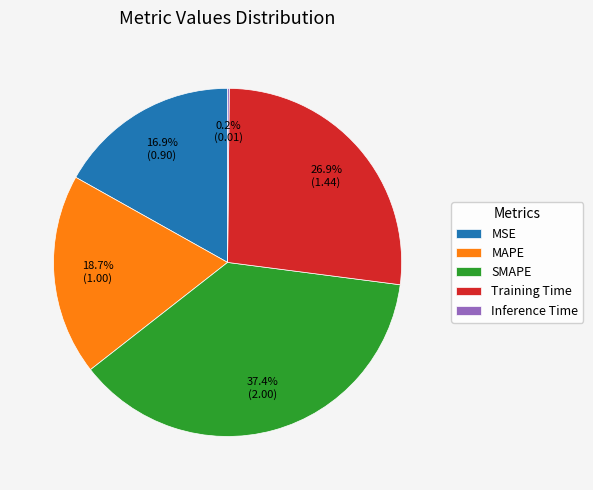

Which category has the biggest portion of the pie?

SMAPE